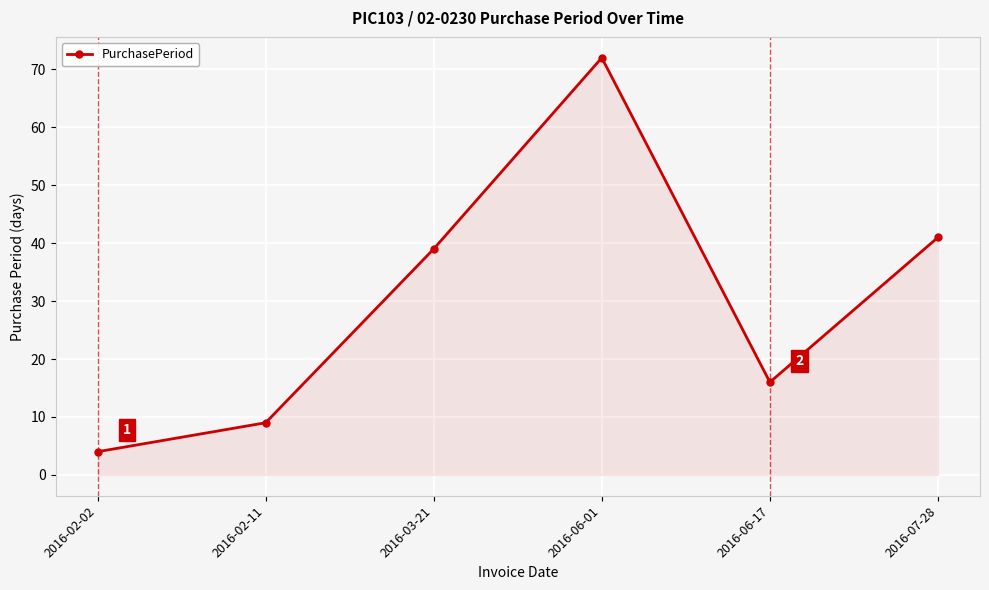

At which label is the value closest to 38?

2016-03-21